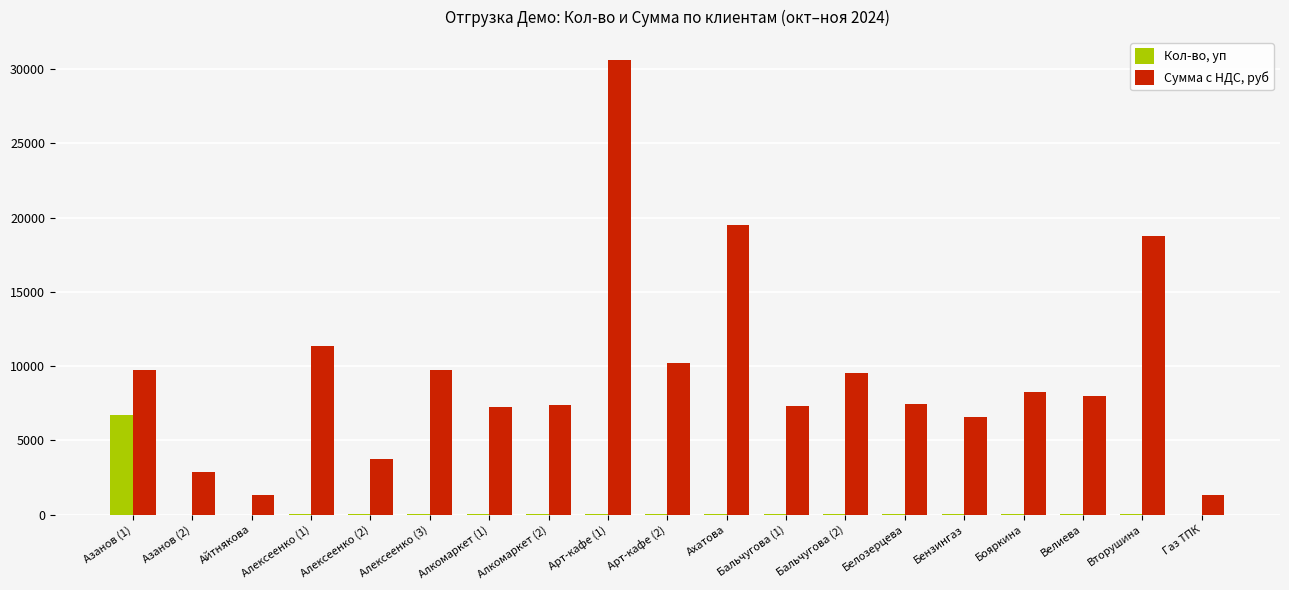

Which series changed the most between Алексеенко (1) and Белозерцева?

Сумма с НДС, руб